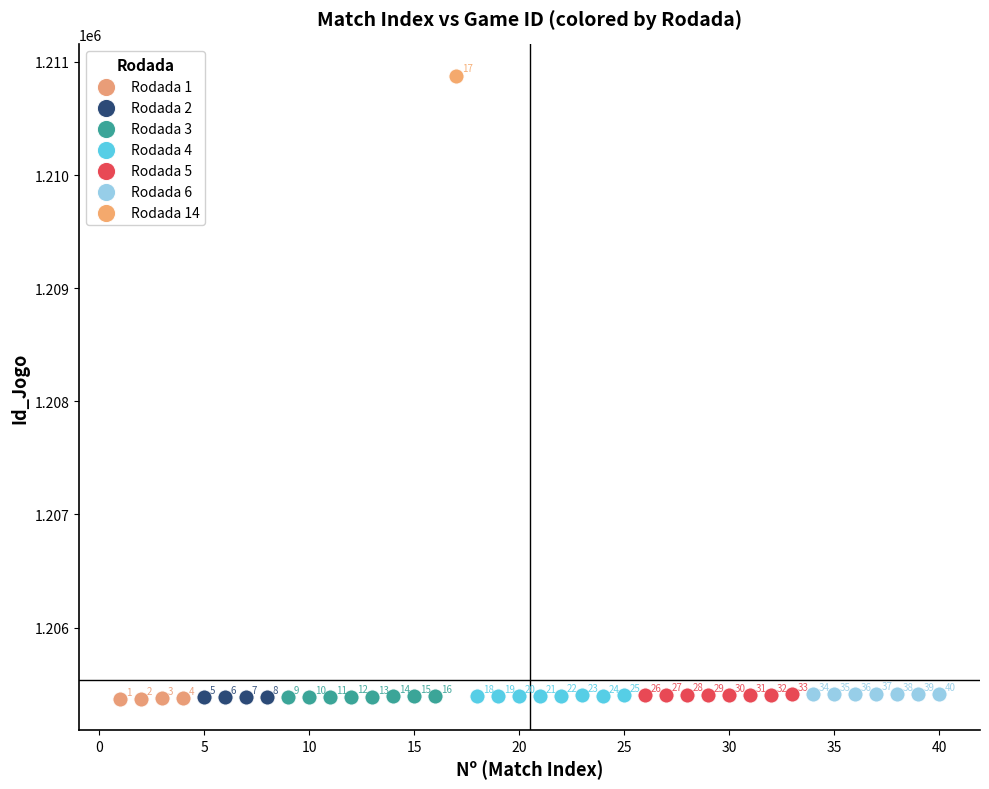

What are all the series names shown in the legend?

Rodada 1, Rodada 2, Rodada 3, Rodada 4, Rodada 5, Rodada 6, Rodada 14